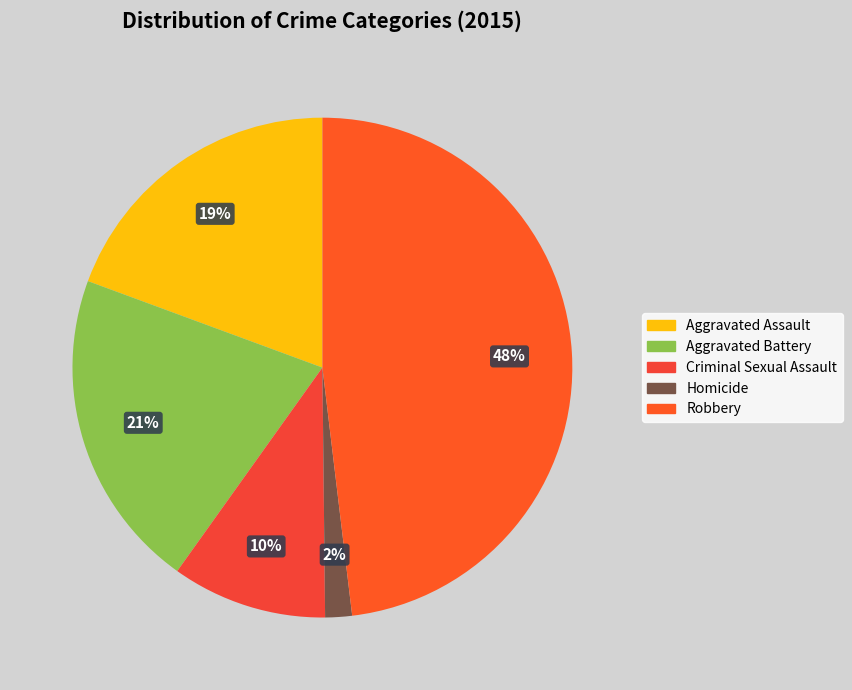

What portion of the pie excludes Aggravated Battery?

79.2%